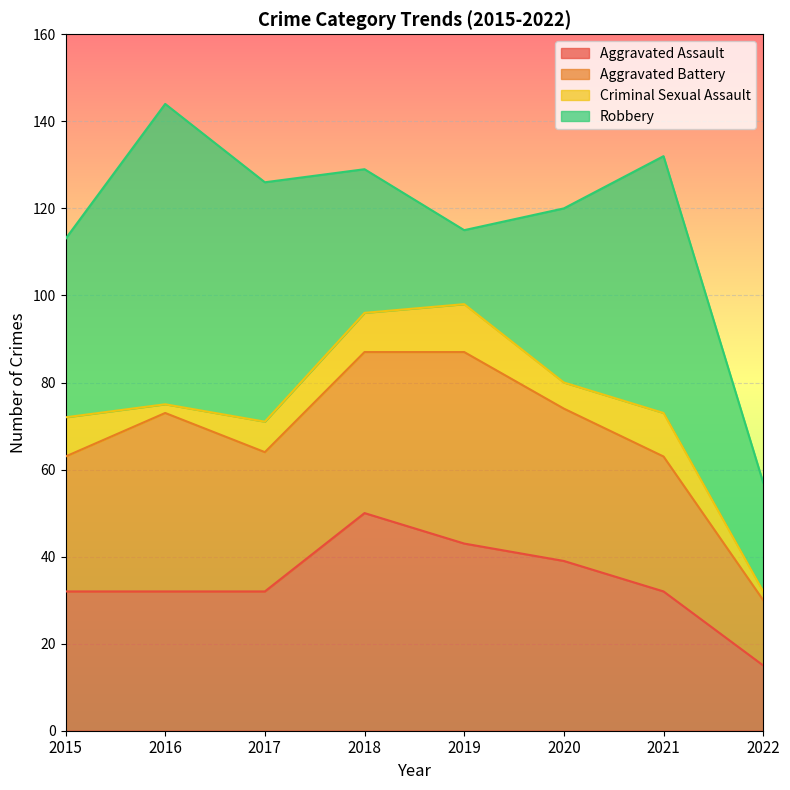

What is the approximate value of Aggravated Assault at 2018?

50